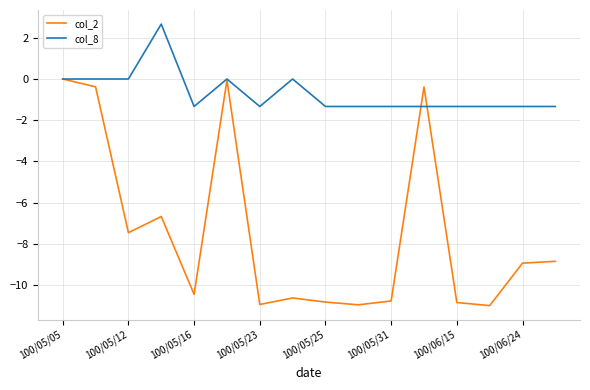

After their last crossing, which series has the higher values: col_8 or col_2?

col_8